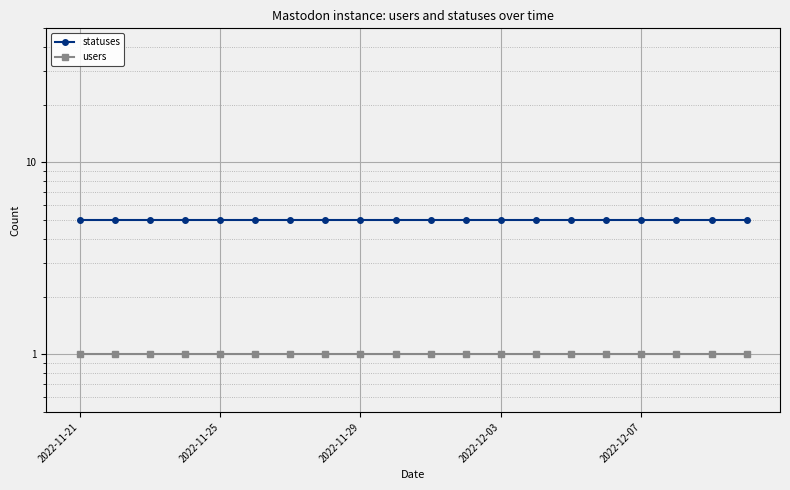

At how many categories does at least one series exceed 4?

20